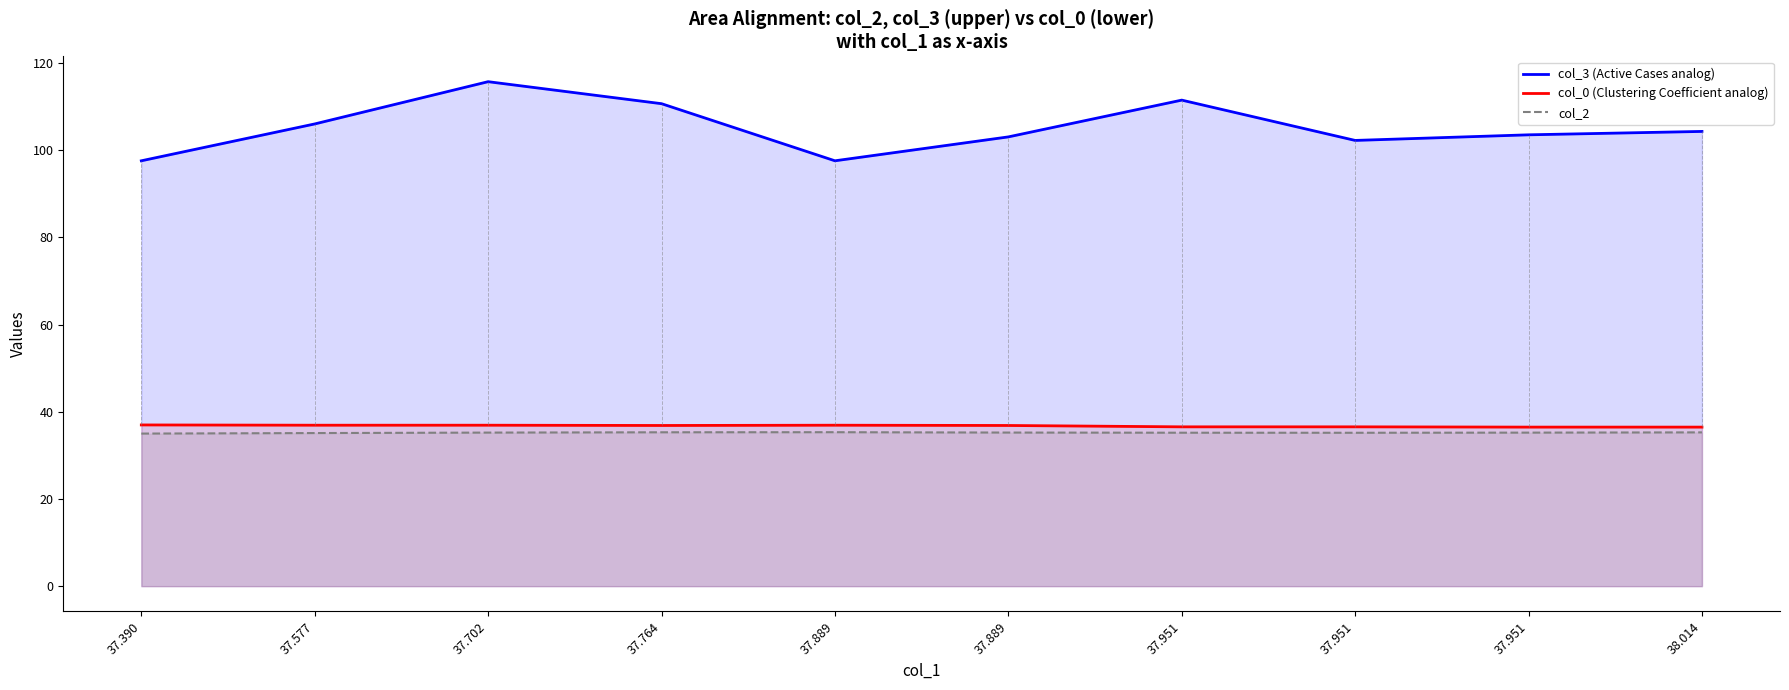

Rank the categories by col_0 (Clustering Coefficient analog) value from highest to lowest.

37.390, 37.577, 37.702, 37.889, 37.764, 37.889, 37.951, 37.951, 37.951, 38.014